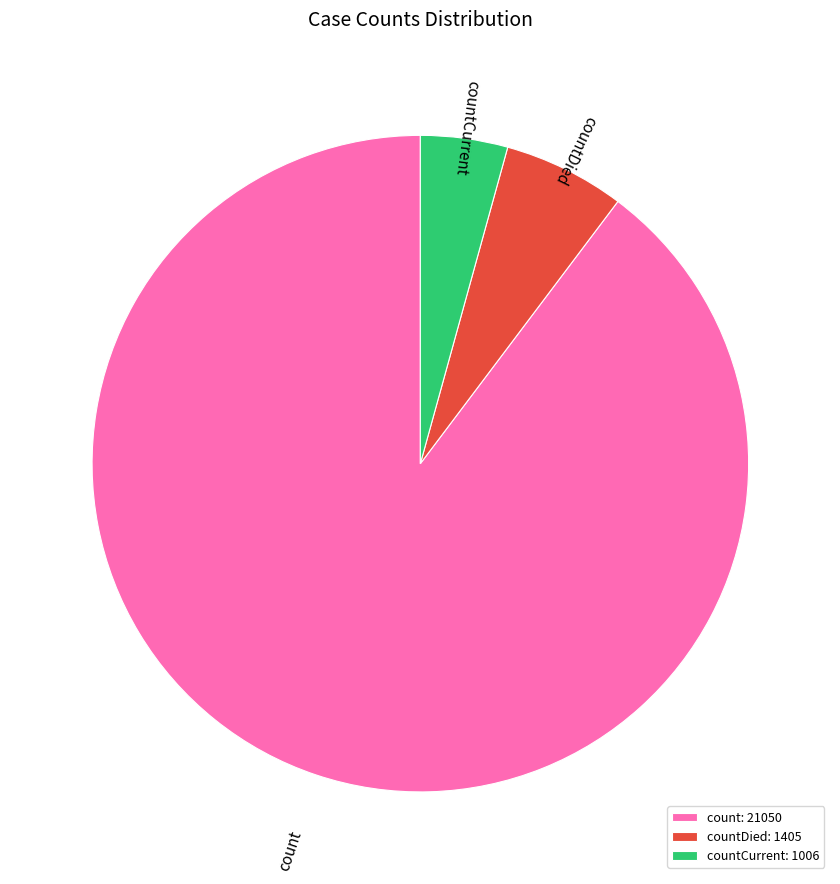

Which has a higher value, countDied: 1405 or count: 21050?

count: 21050